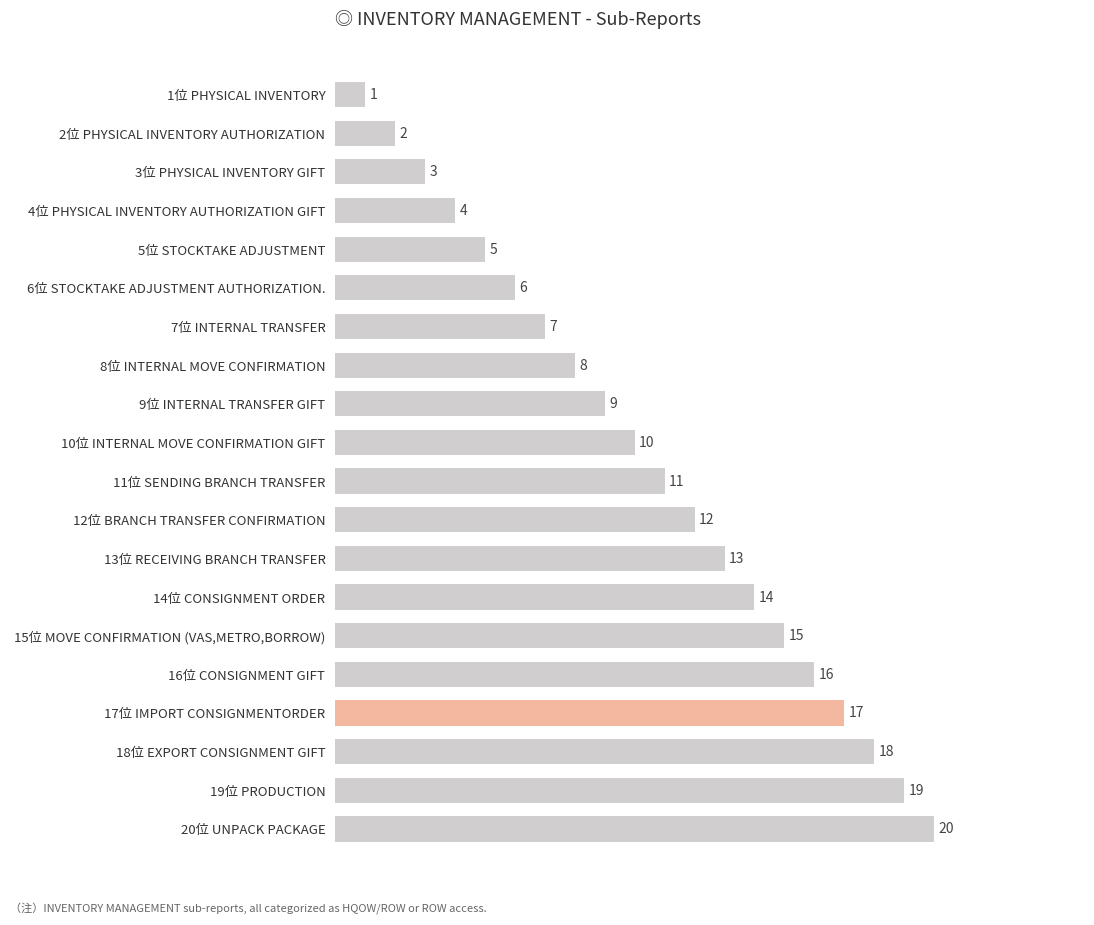

Where is the data nearest to the value 10?

10位 INTERNAL MOVE CONFIRMATION GIFT